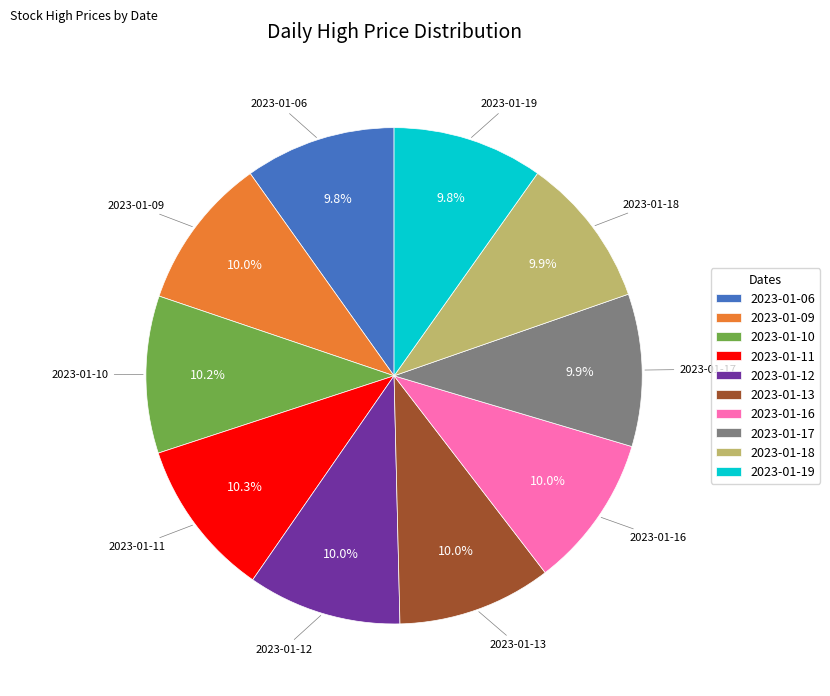

True or false: 2023-01-13 accounts for 17% of the total.

False